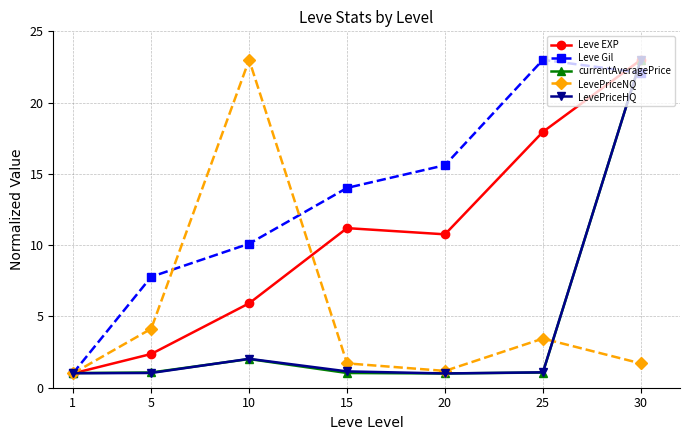

At which category is the sum across all series the highest?

30